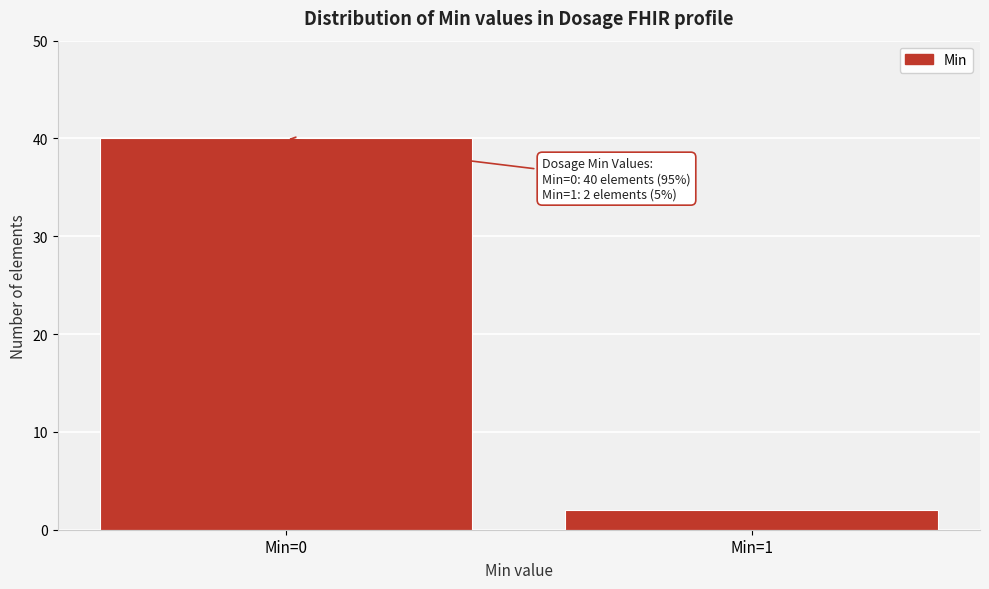

Reading left to right, list all the values displayed in this chart.

Min=0=40	Min=1=2